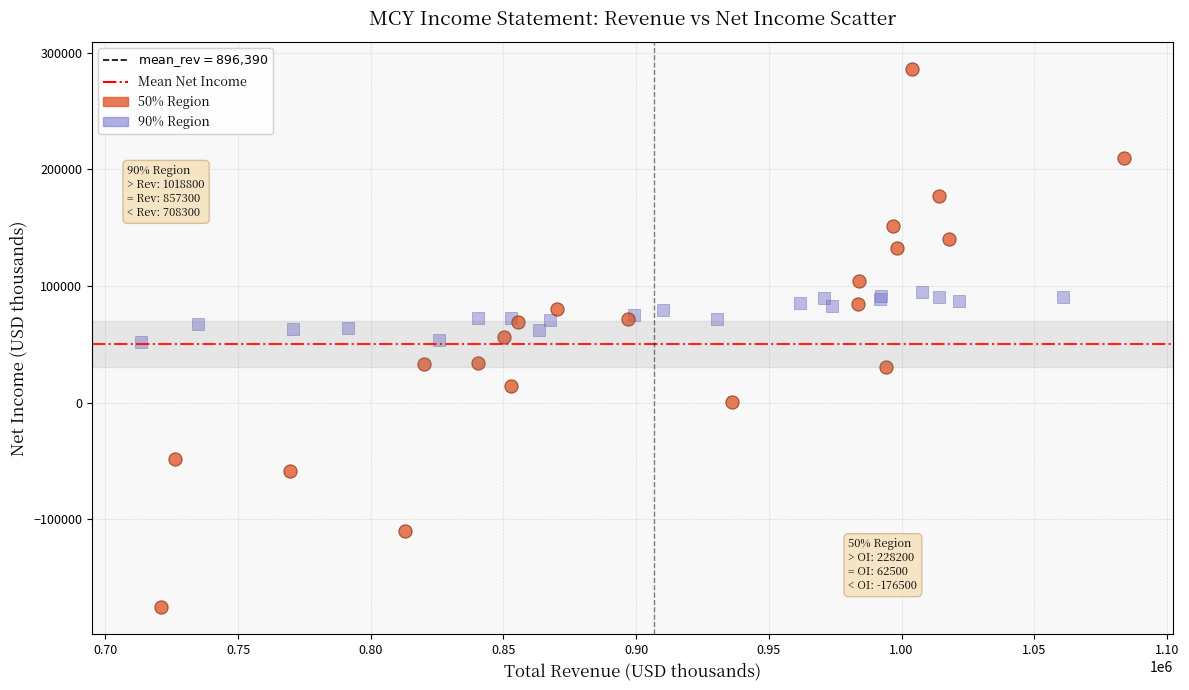

Which series has the widest spread of Y values?

50% Region